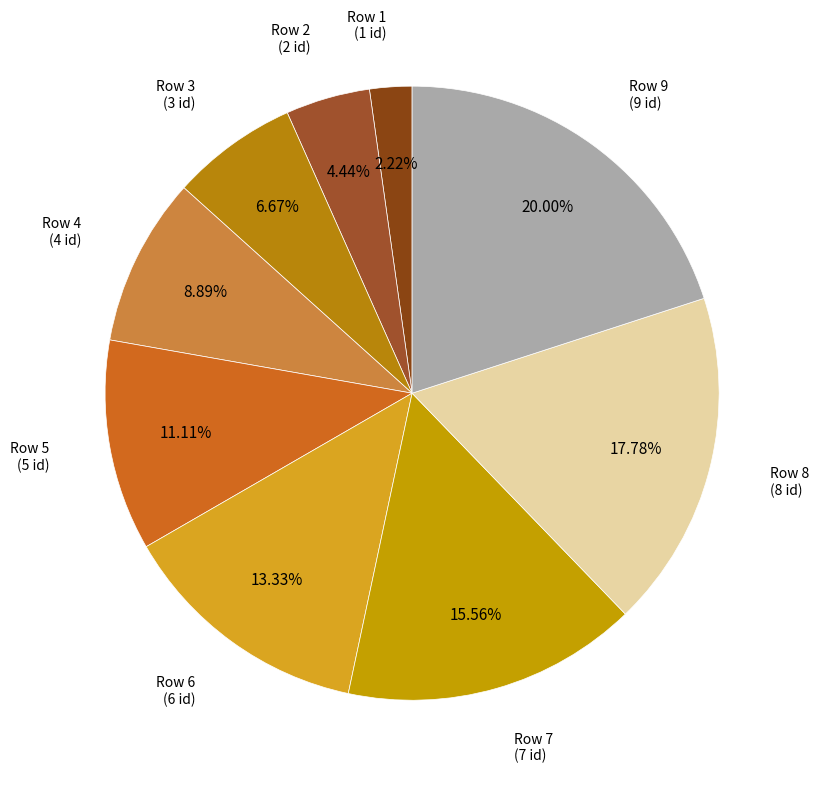

What is the largest slice in the pie chart?

9